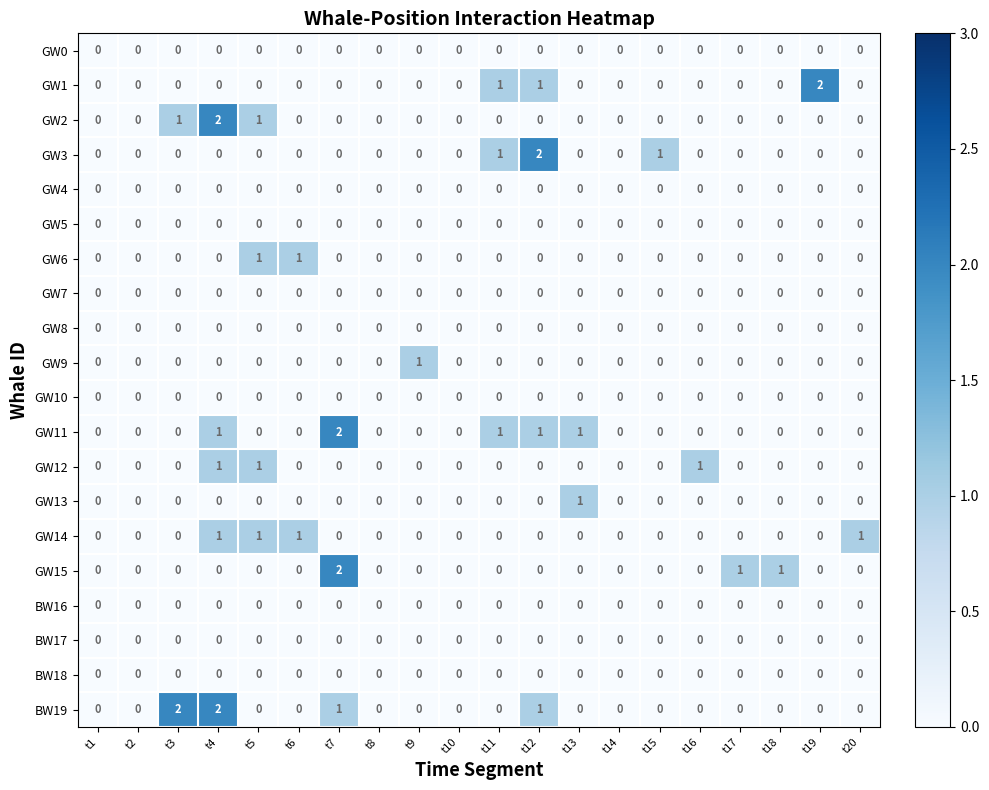

What is the maximum value shown in the chart?

2